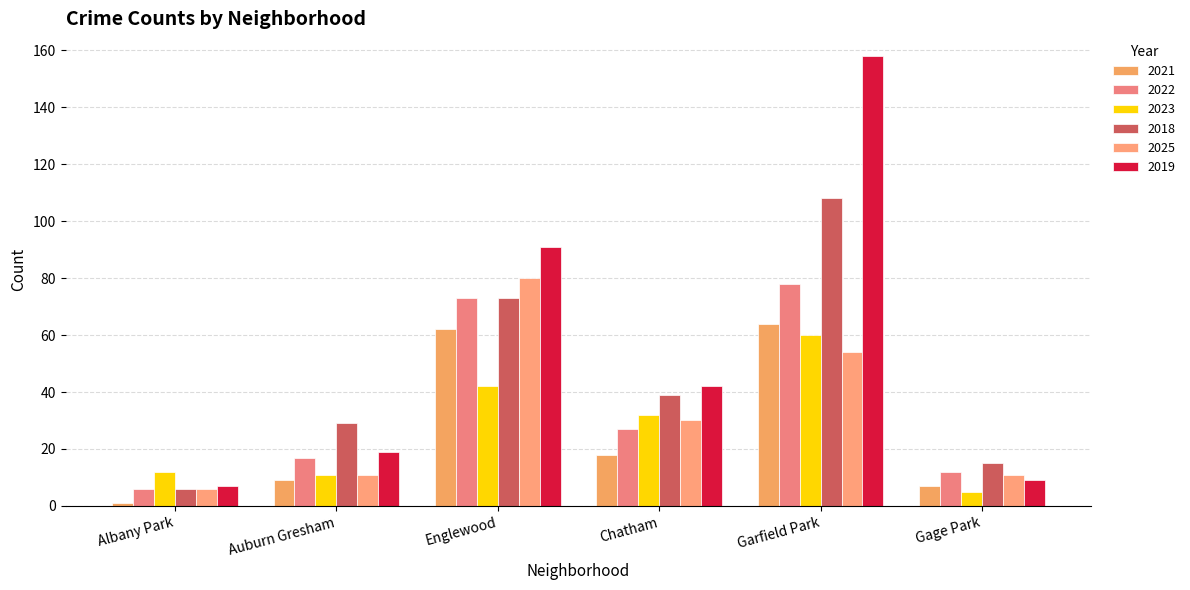

Reading left to right, extract all data points from this chart.

2021: Albany Park=1	Auburn Gresham=9	Englewood=62	Chatham=18	Garfield Park=64	Gage Park=7
2022: Albany Park=6	Auburn Gresham=17	Englewood=73	Chatham=27	Garfield Park=78	Gage Park=12
2023: Albany Park=12	Auburn Gresham=11	Englewood=42	Chatham=32	Garfield Park=60	Gage Park=5
2018: Albany Park=6	Auburn Gresham=29	Englewood=73	Chatham=39	Garfield Park=108	Gage Park=15
2025: Albany Park=6	Auburn Gresham=11	Englewood=80	Chatham=30	Garfield Park=54	Gage Park=11
2019: Albany Park=7	Auburn Gresham=19	Englewood=91	Chatham=42	Garfield Park=158	Gage Park=9